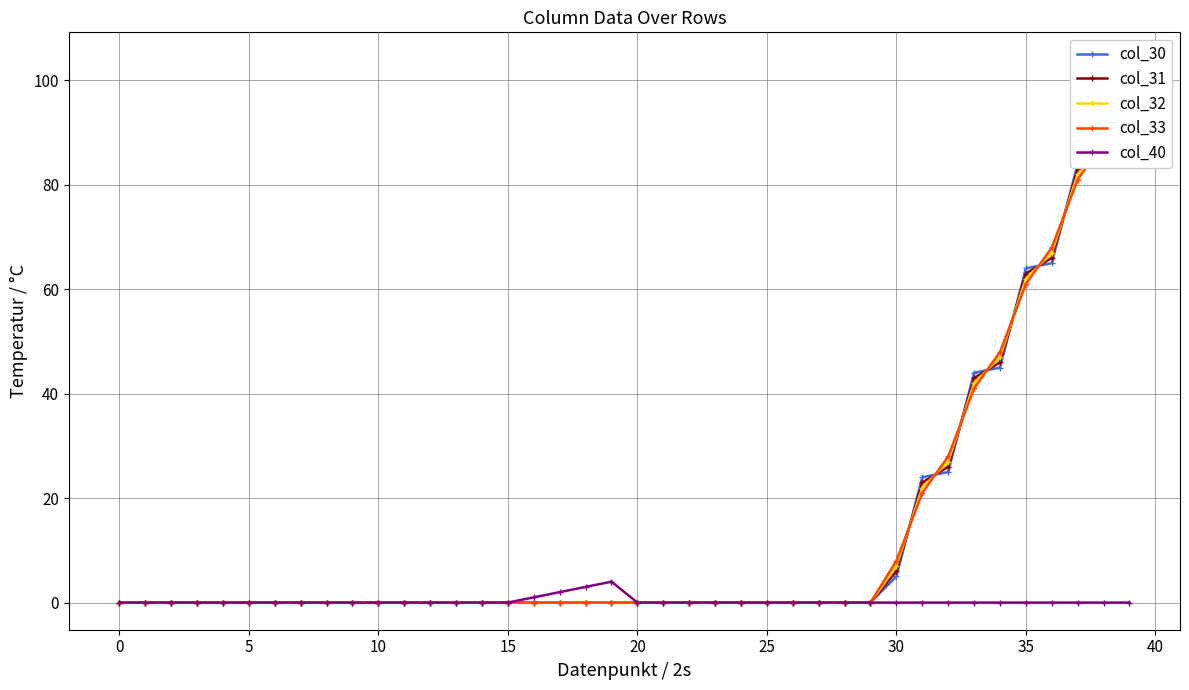

At which label is col_33 closest to 50?

34